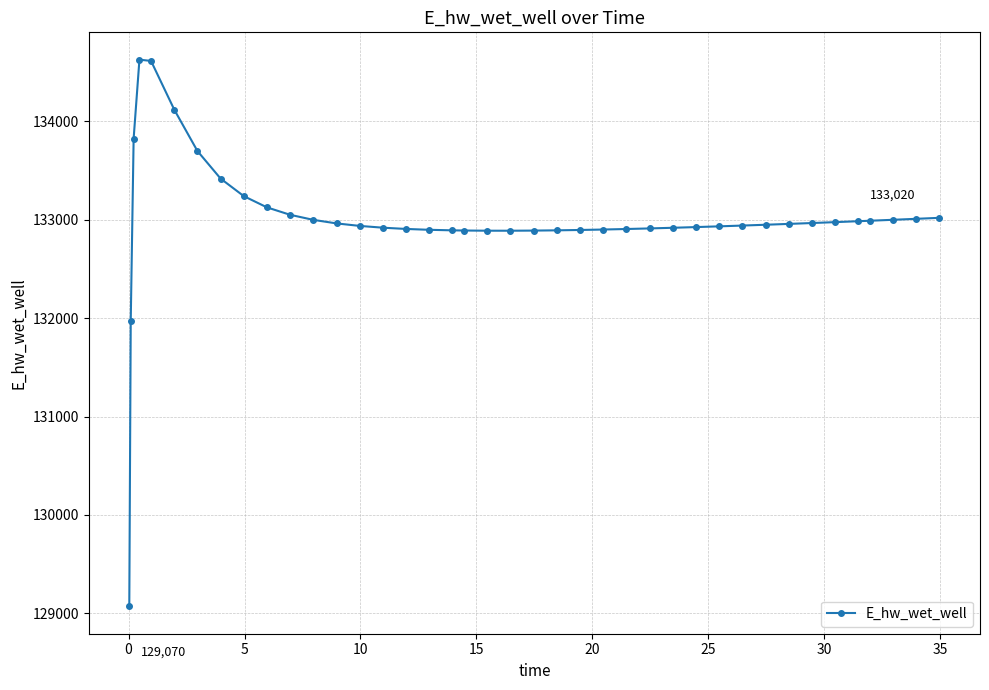

What is the value of the 3rd point from the left?

133826.0